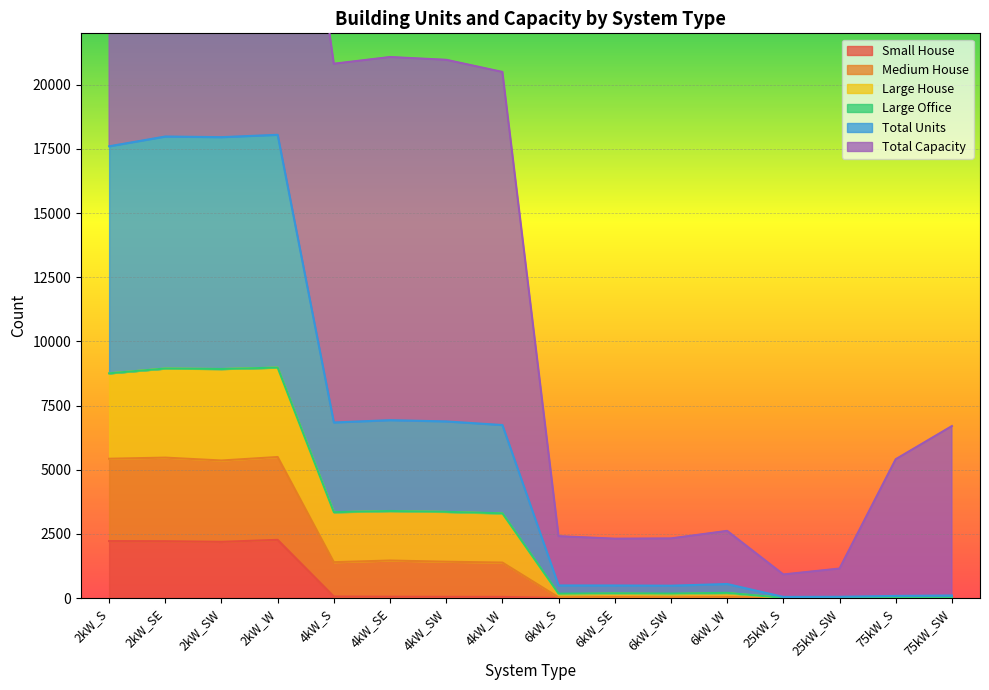

The value of Small House at 6kW_SW is 0. True or false?

True